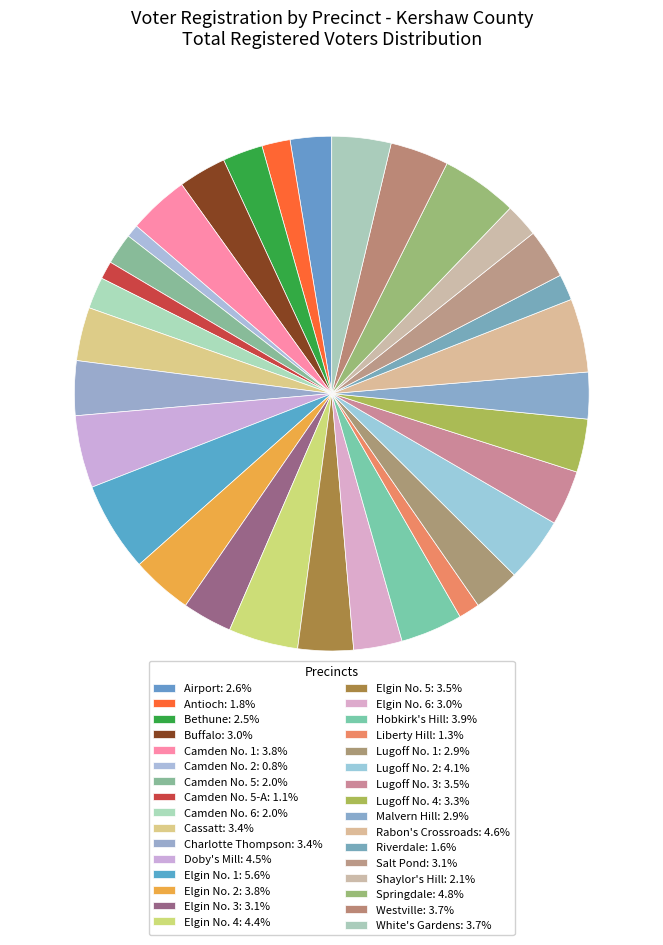

How many slices are in this pie chart?

32